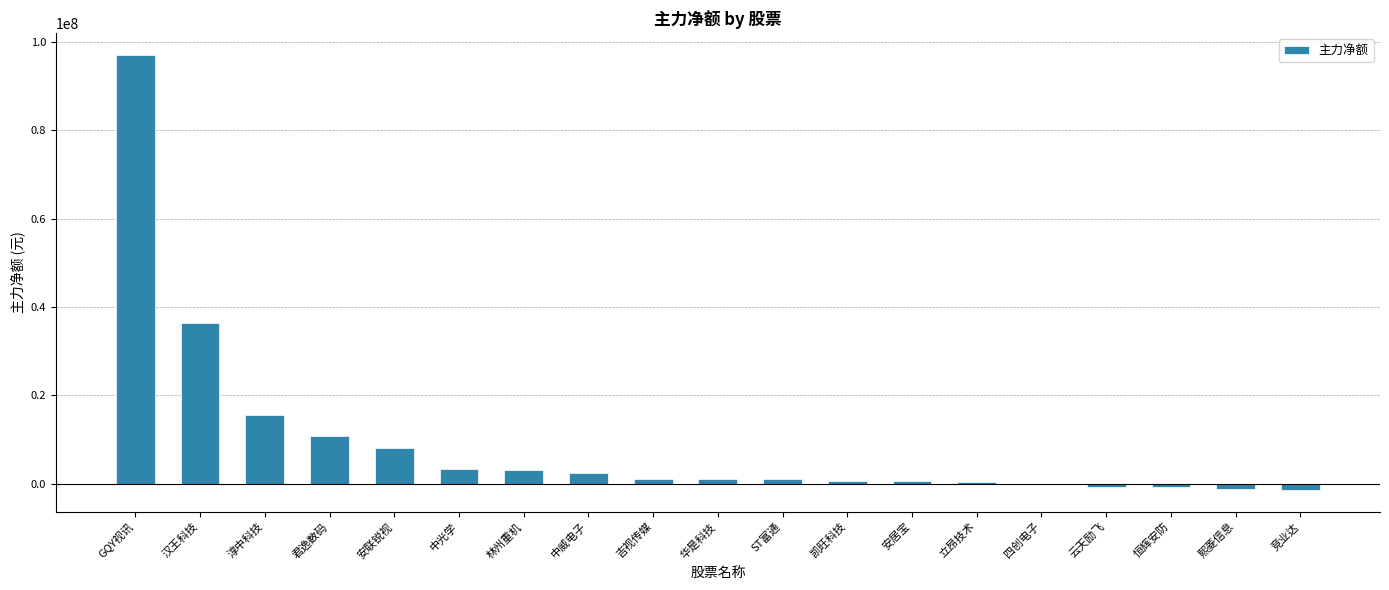

Count the number of data series in this chart.

1